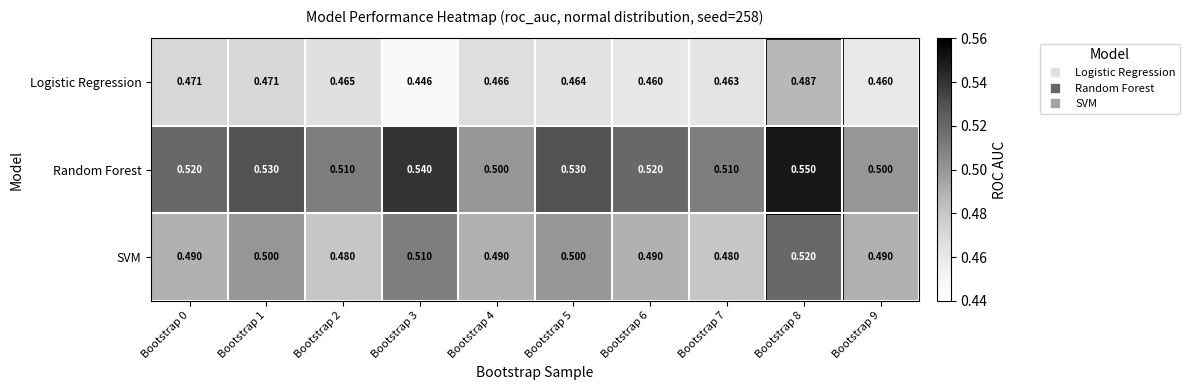

Which series has the largest range (max minus min)?

Random Forest